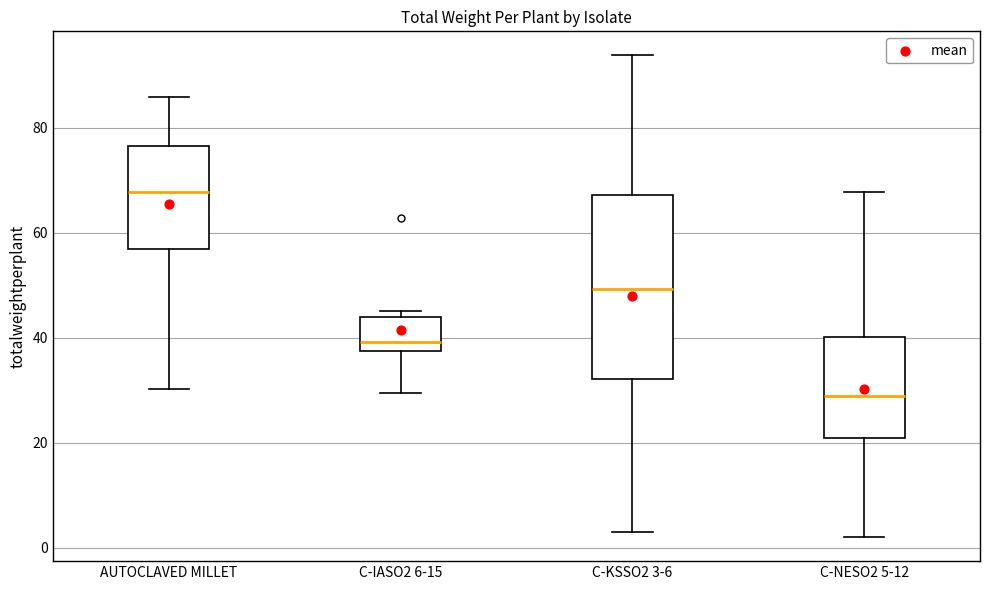

Where does the lower whisker of the box for AUTOCLAVED MILLET end on the y-axis? The values are not printed on the chart, so give them approximately, as read against the axis.

30